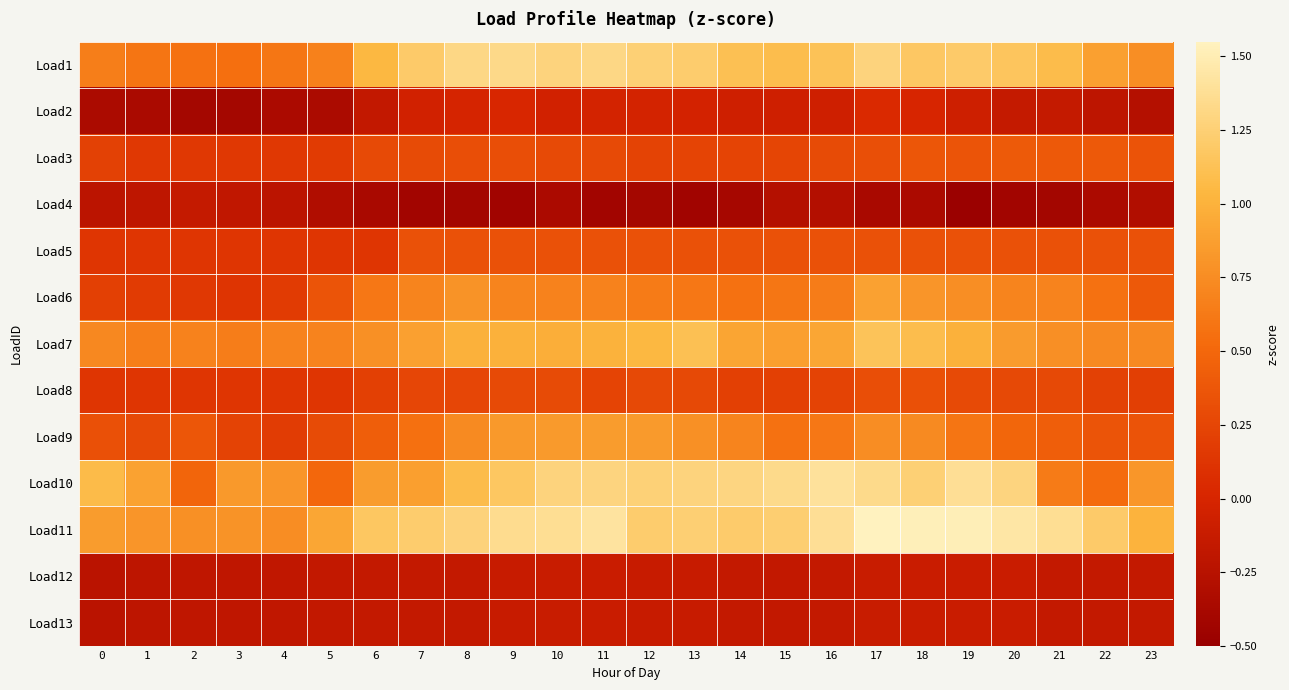

Which has a higher value, 20 or 5?

20